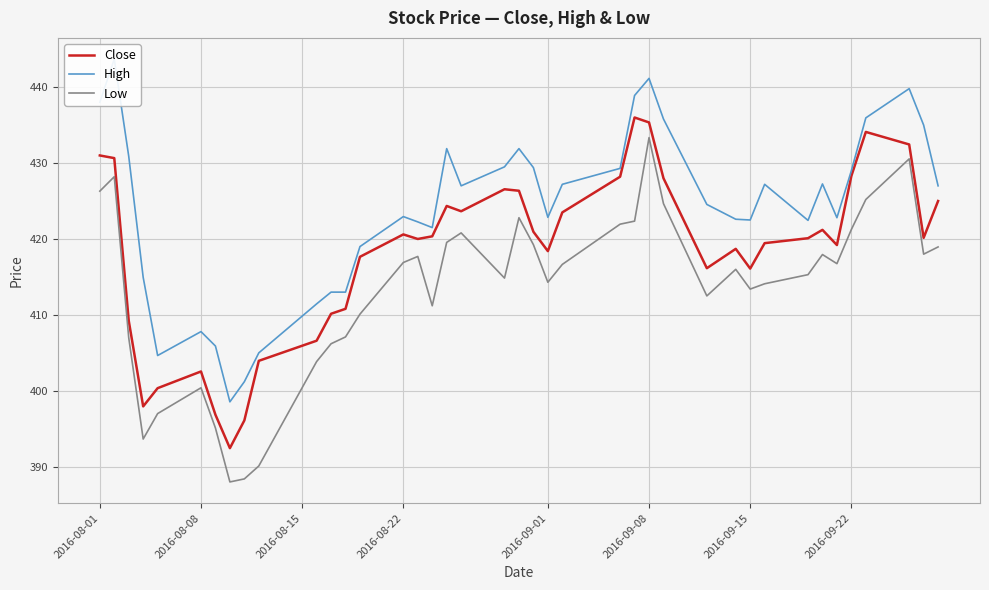

True or false: Close and Low cross at least once.

False